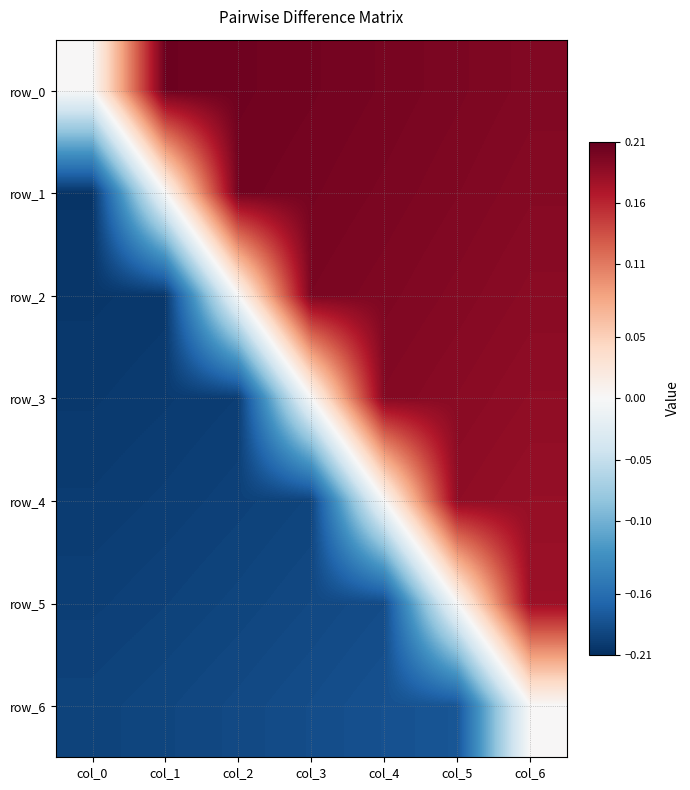

The value of row_5 at col_5 is 0.0. True or false?

True